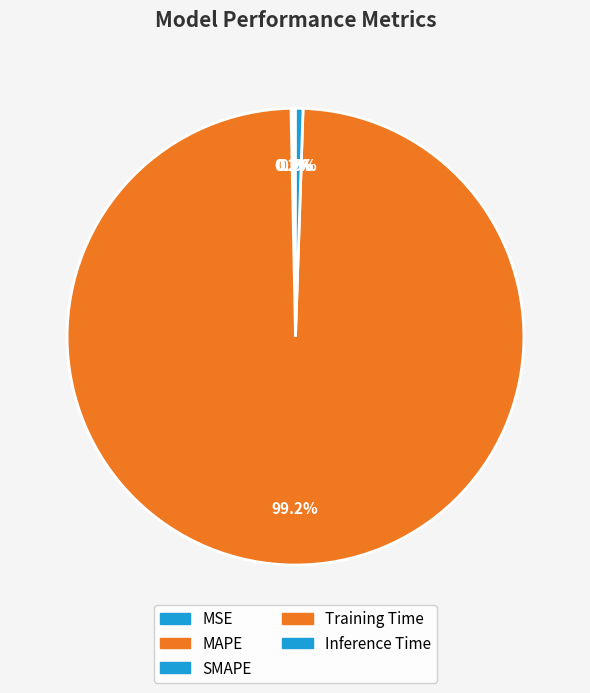

To the nearest percent, what is the combined percentage of MSE and Training Time?

99%